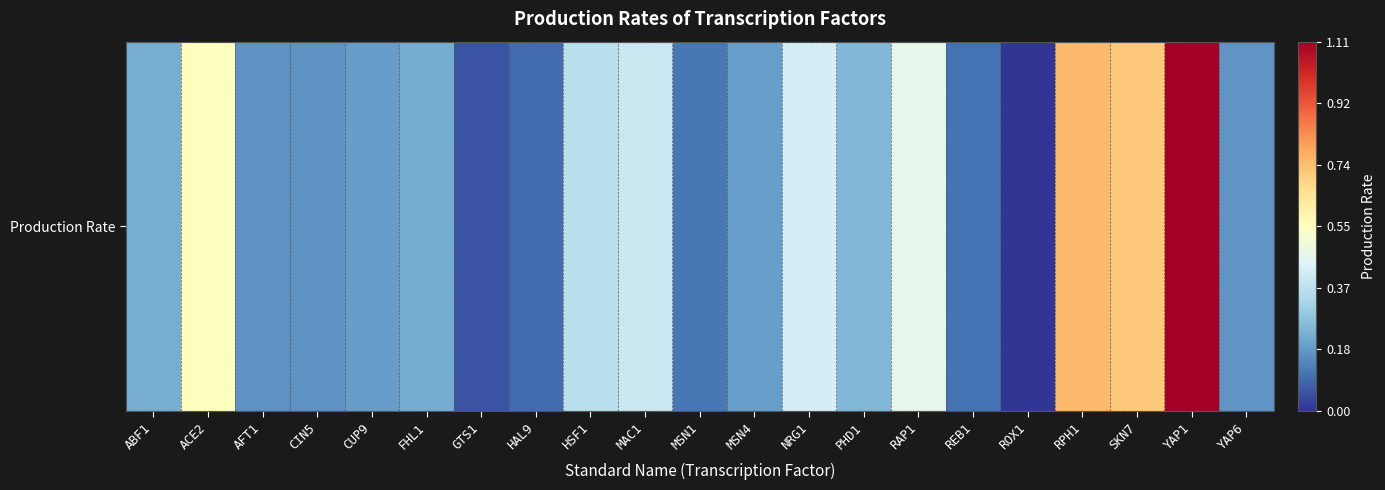

The chart shows a value of 0.4 at ACE2. True or false?

False